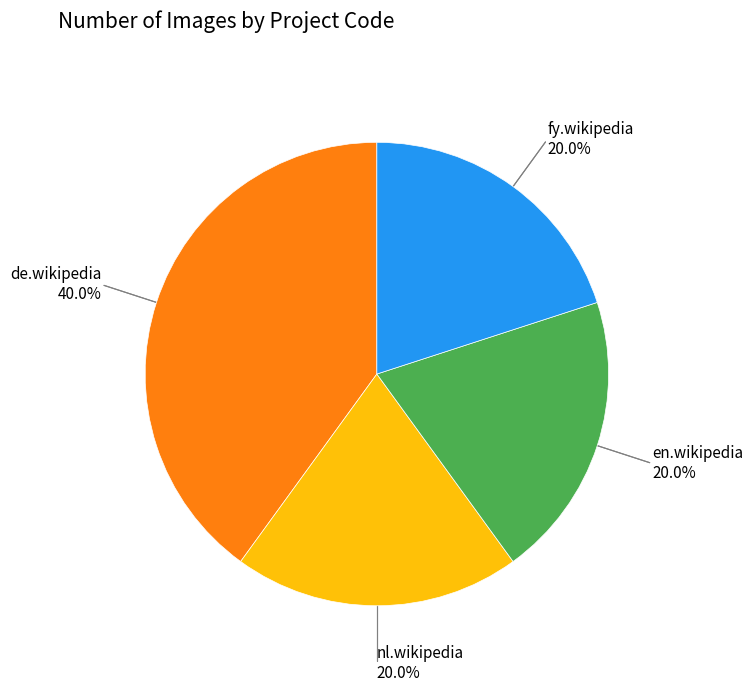

What is the largest slice in the pie chart?

de.wikipedia